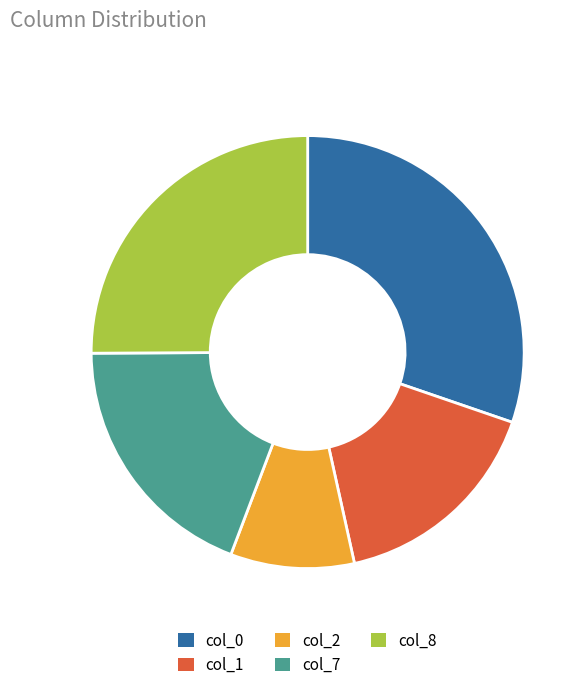

How many segments does this pie chart have?

5